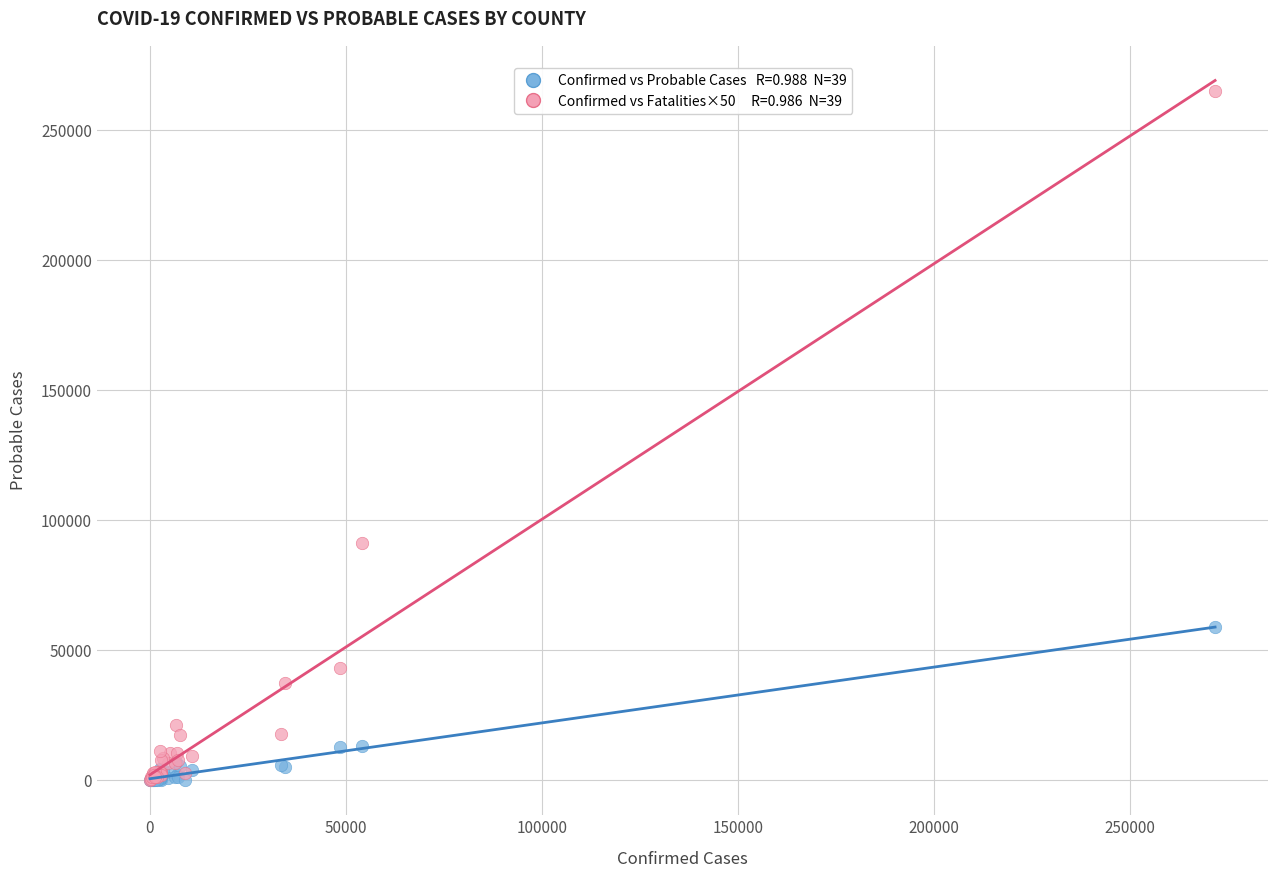

Across all series, what Y value is closest to 132476?

91250